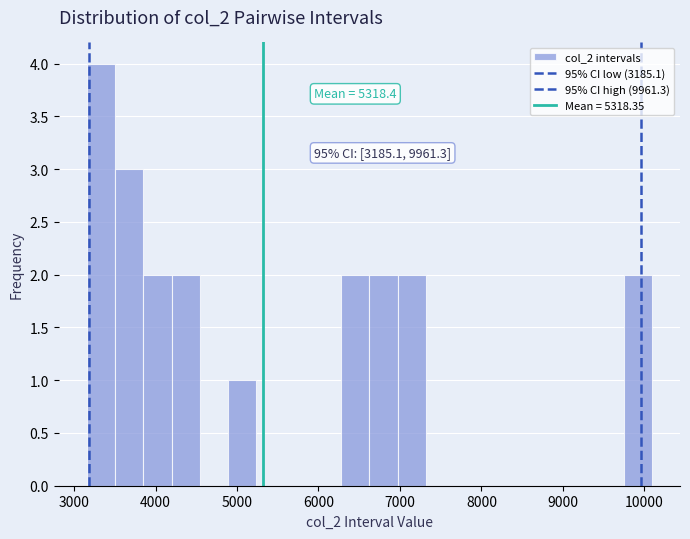

Around what value on the x-axis is the tallest bar? Give the approximate position of its centre, as read against the axis.

3300